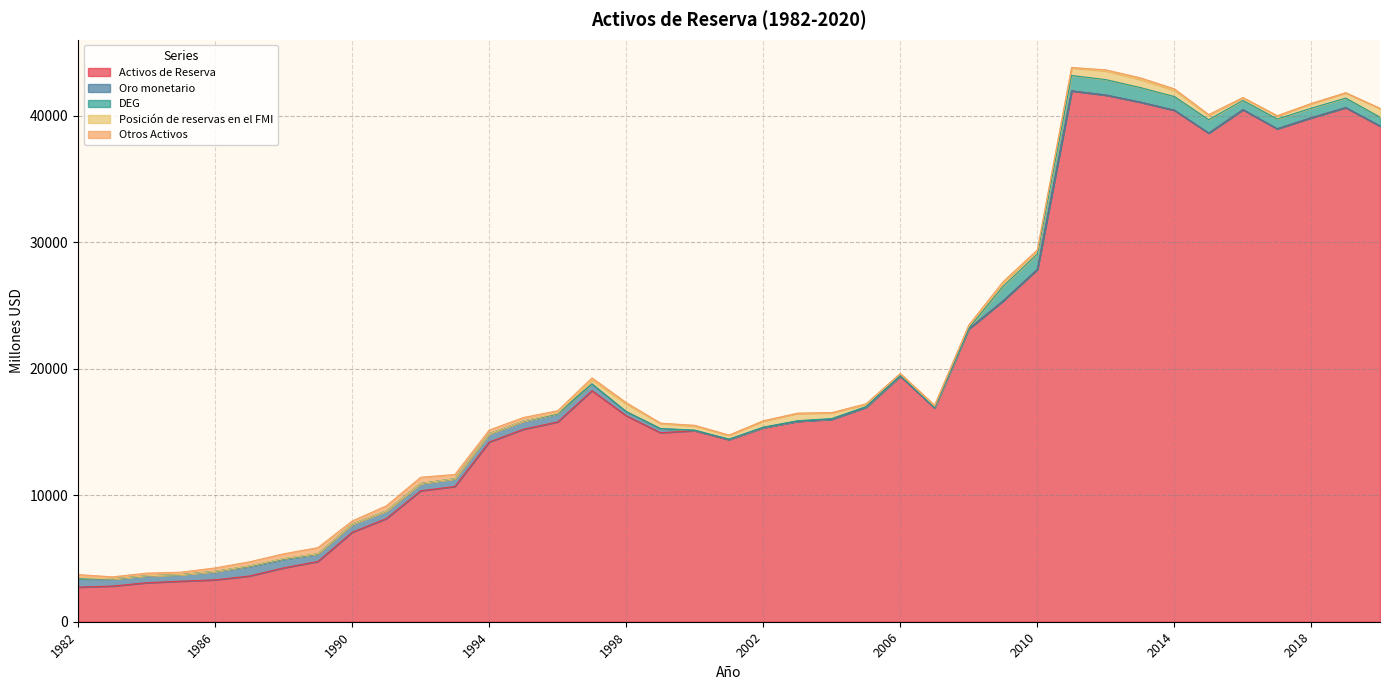

How many interior local peaks does the DEG series have?

6